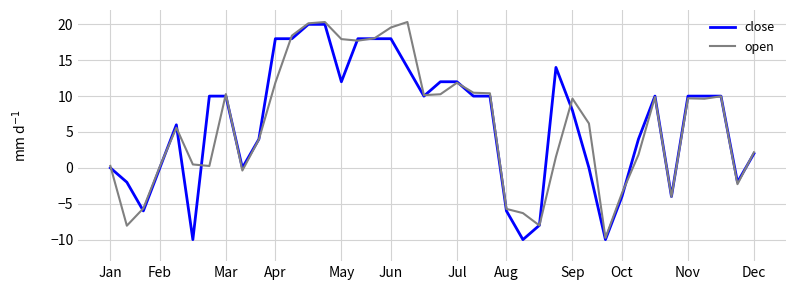

What is the maximum value shown in the chart?

20.3